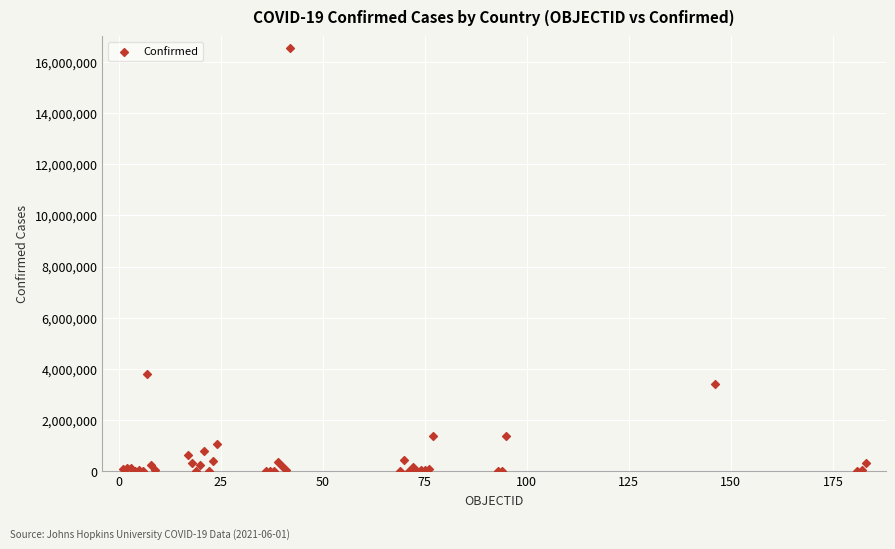

What Y value in the scatter plot is closest to 8272898?

3781784